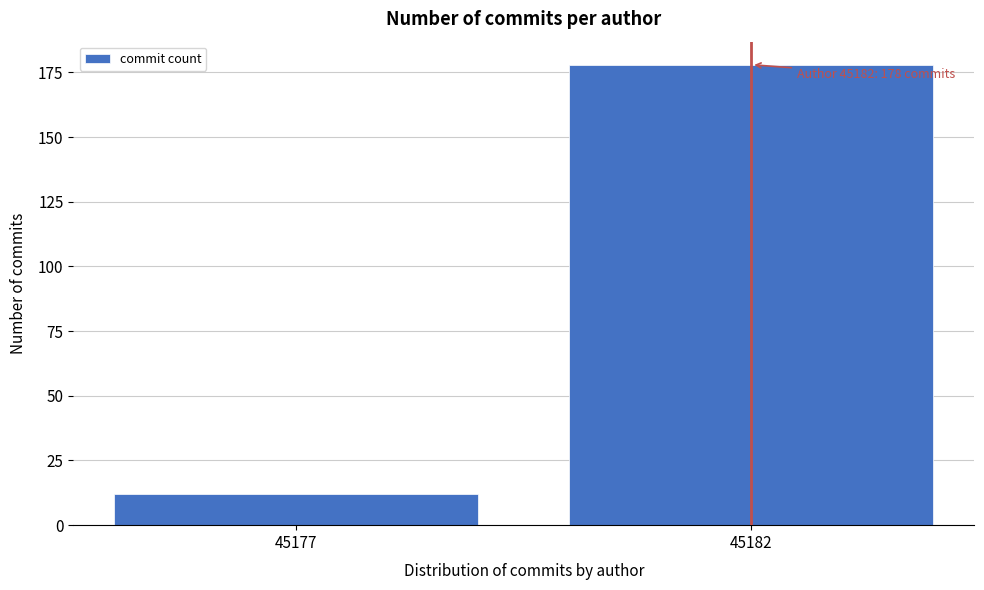

Reading left to right, extract all data points from this chart.

45177=12	45182=178